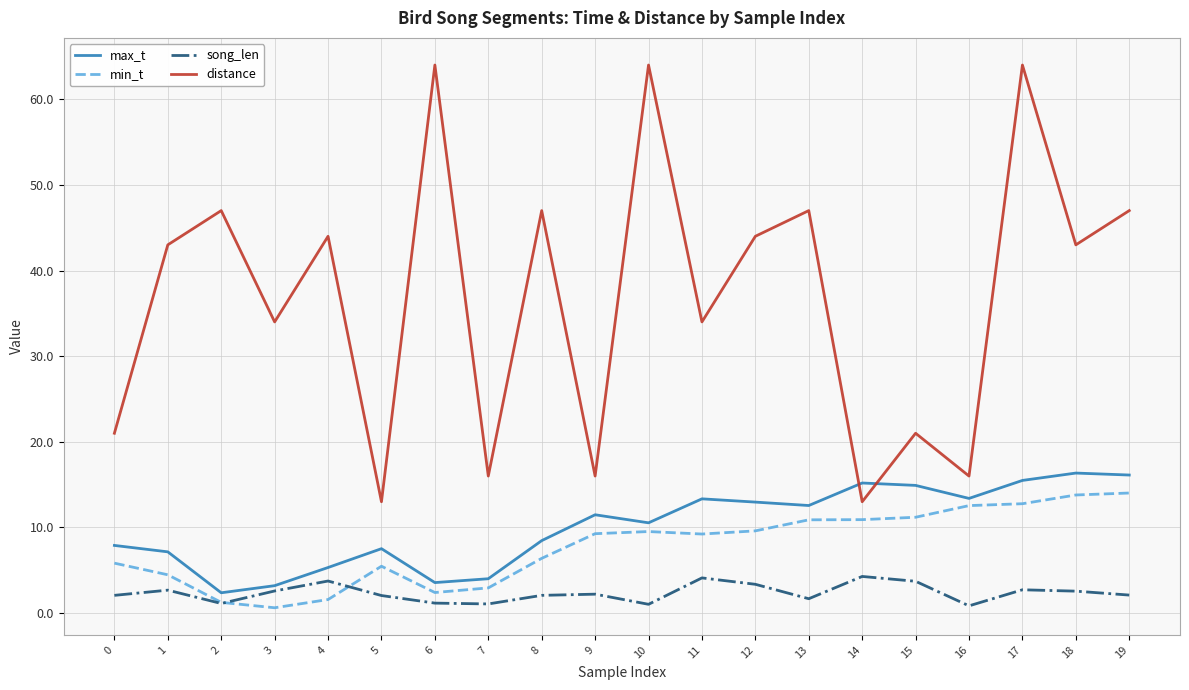

What is the difference between the maximum and minimum values in the distance series?

51.0